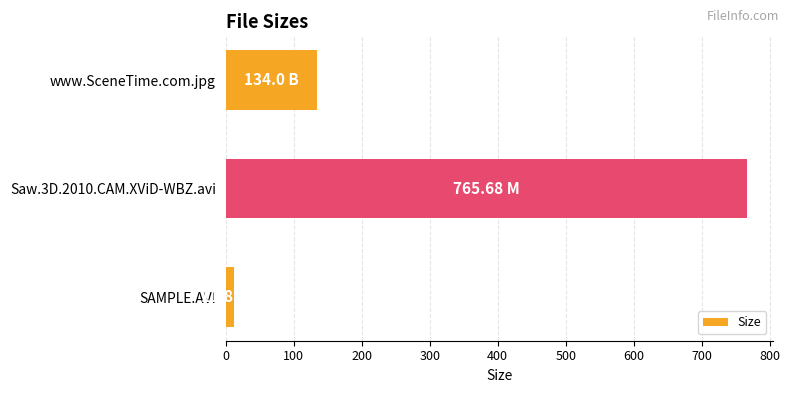

What is the difference between the maximum and minimum values?

753.8